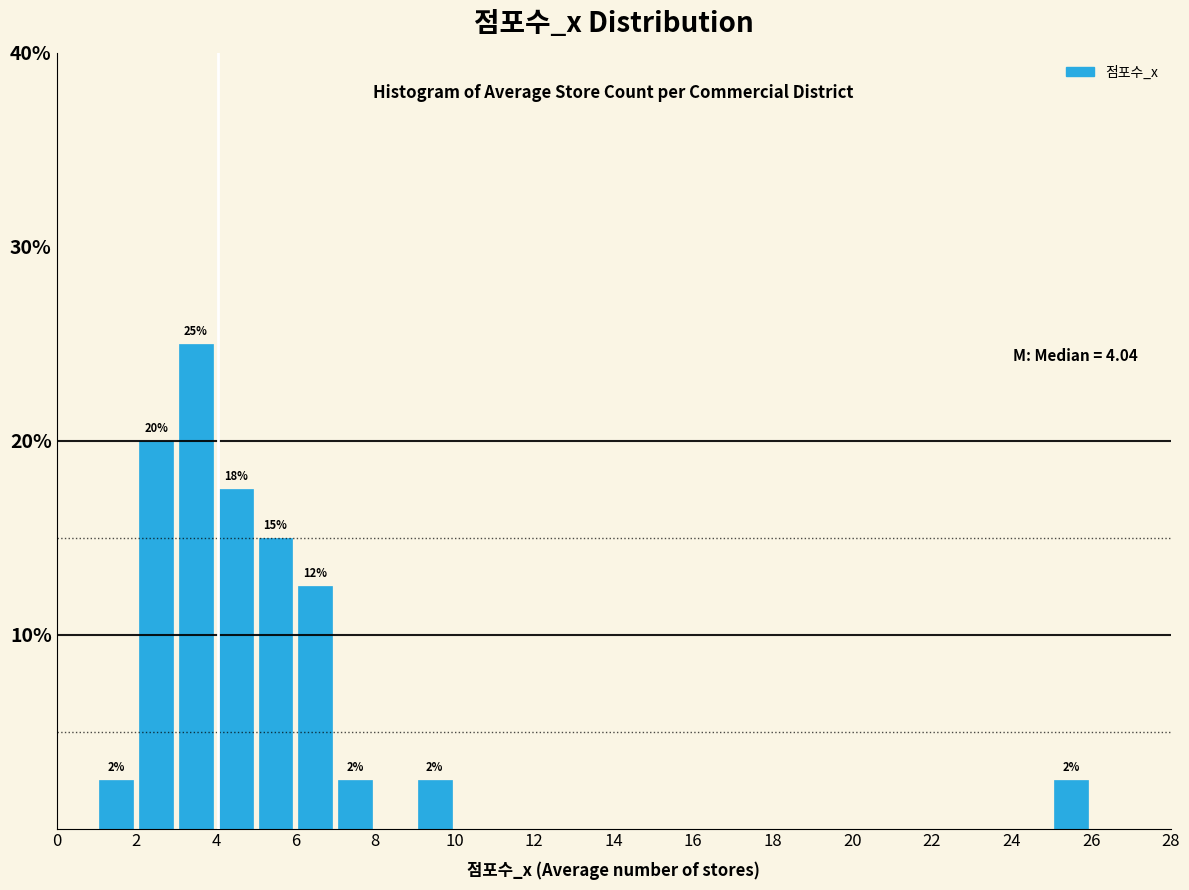

Over which range of the x-axis is the bar tallest?

3 to 4